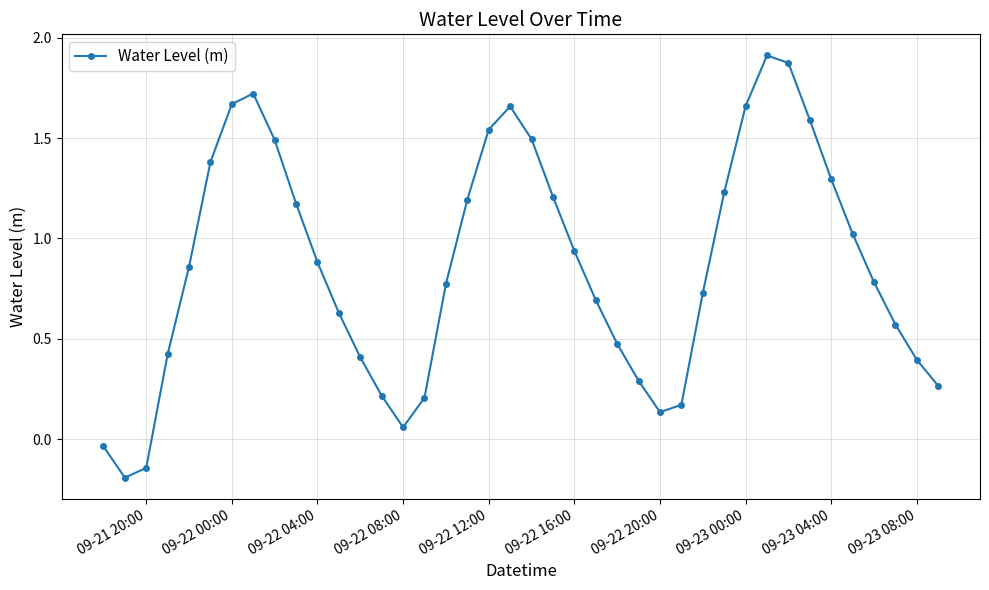

How many points are lower than both their immediate neighbors (excluding endpoints)?

3